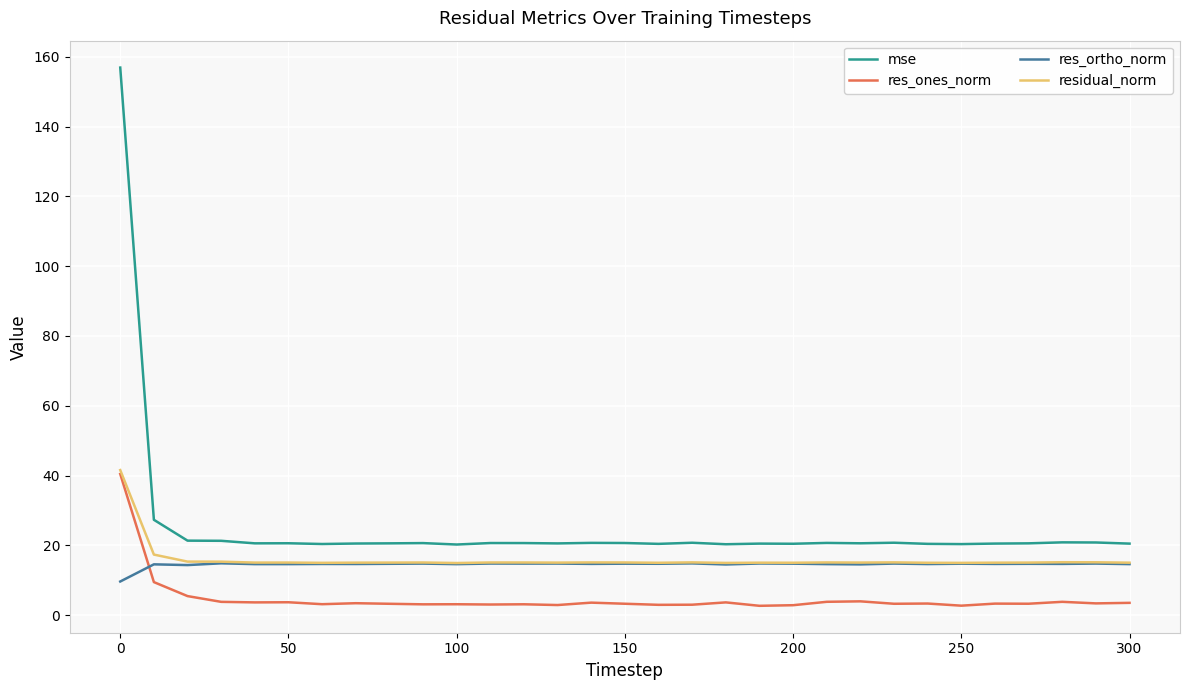

Which series has the largest total across all categories?

mse